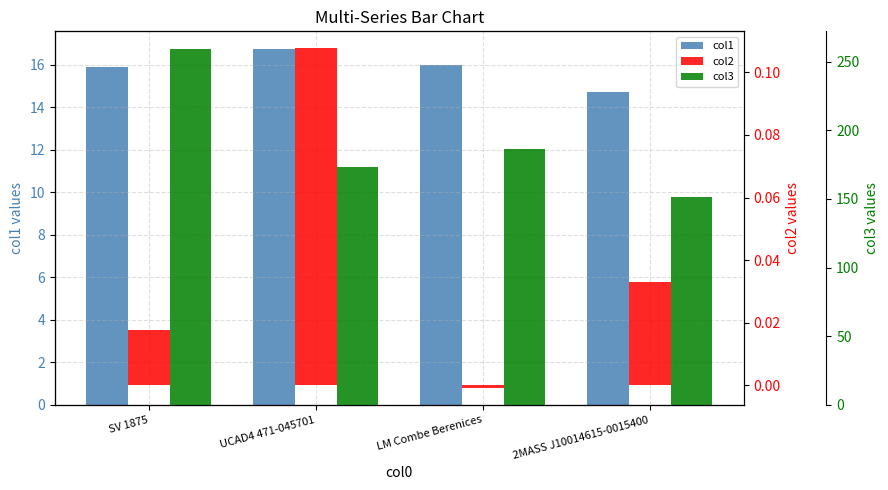

What is the difference between the maximum and minimum values in the col2 series?

0.1